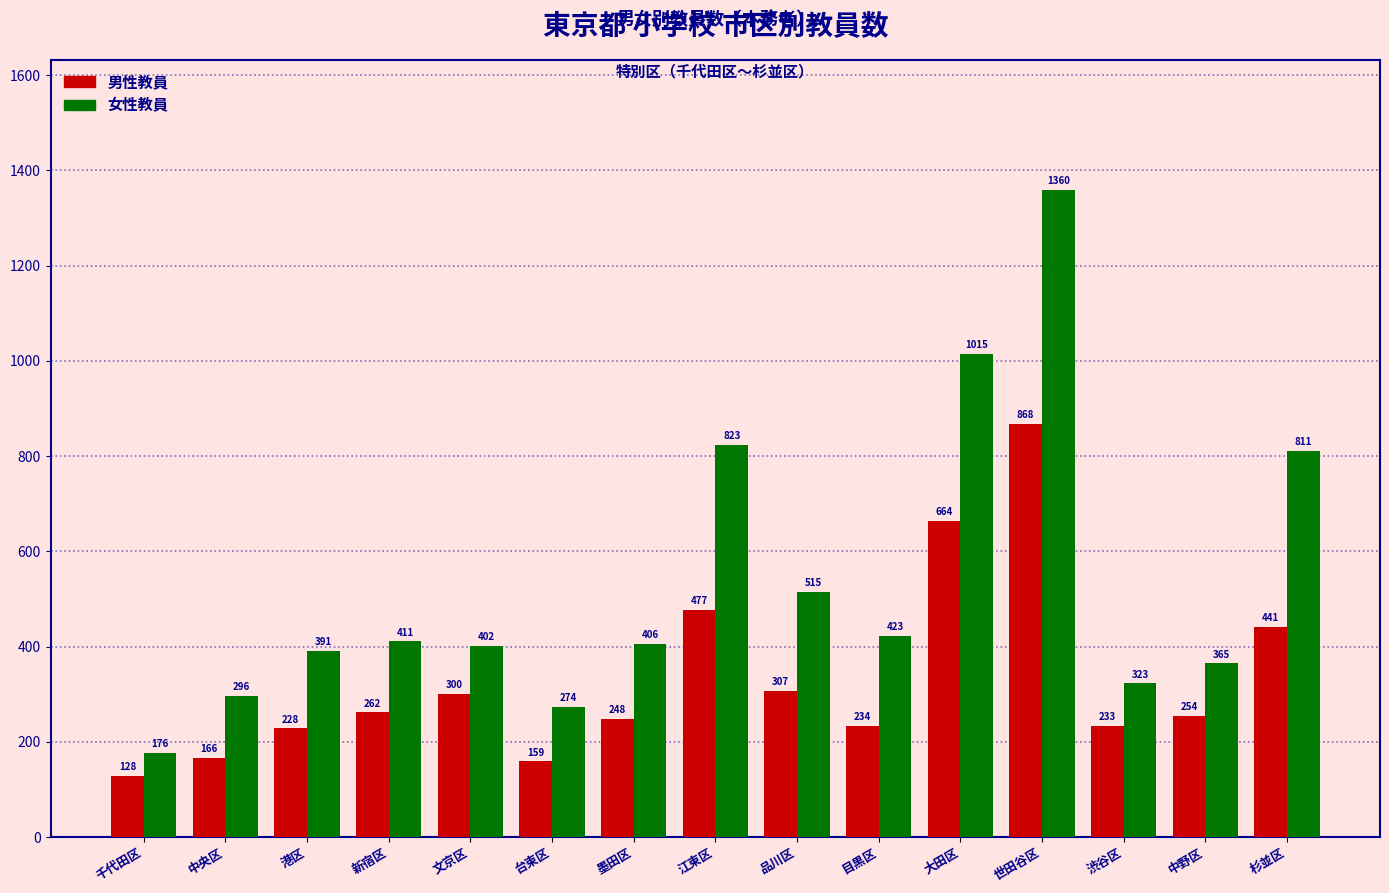

Rank the categories by 女性教員 value from lowest to highest.

千代田区, 台東区, 中央区, 渋谷区, 中野区, 港区, 文京区, 墨田区, 新宿区, 目黒区, 品川区, 杉並区, 江東区, 大田区, 世田谷区